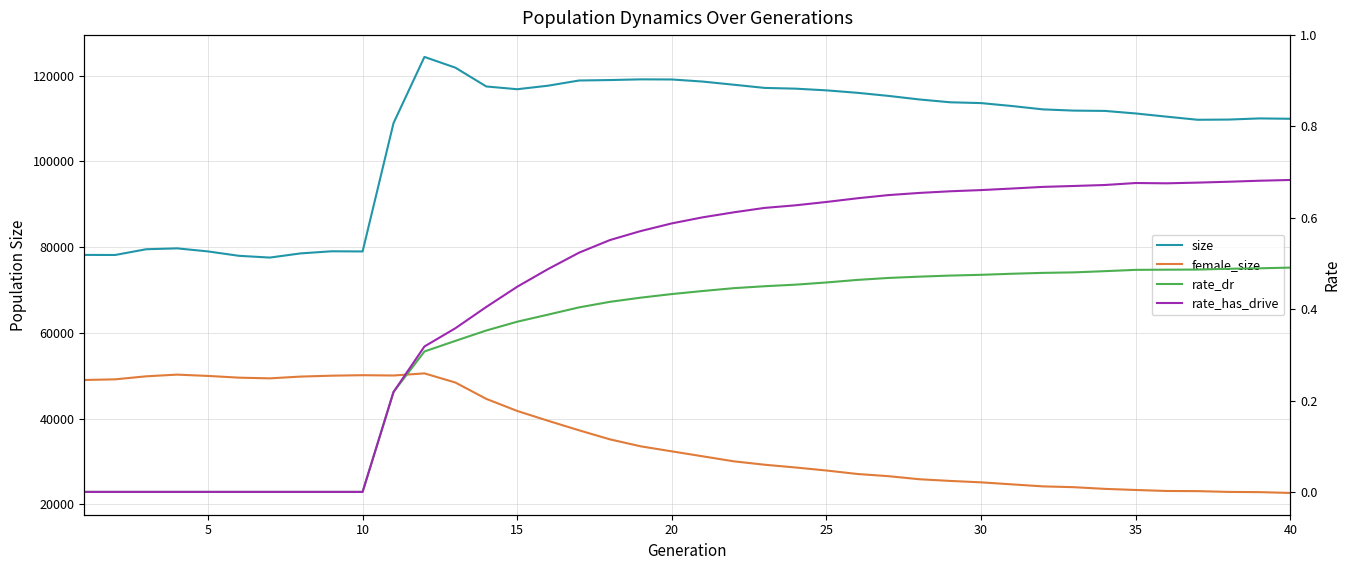

What is the difference between the second highest and minimum values in the rate_dr series?

0.5